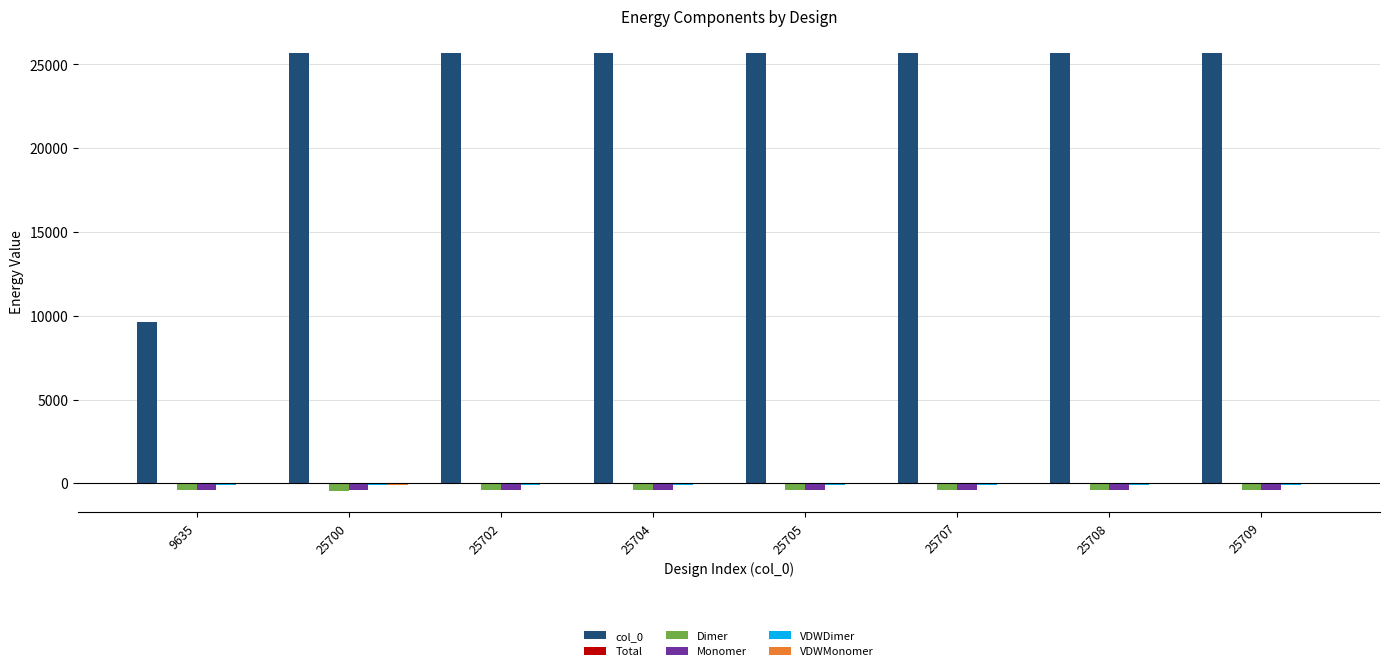

Which series has the largest total across all categories?

col_0